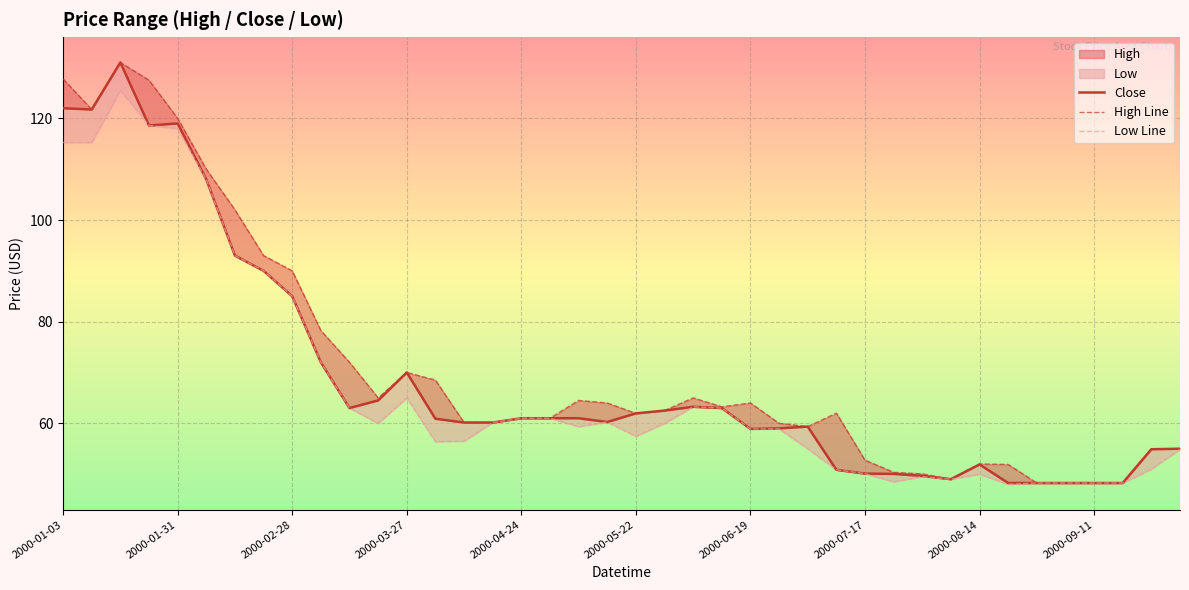

At which label does Close first exceed 61?

2000-01-03